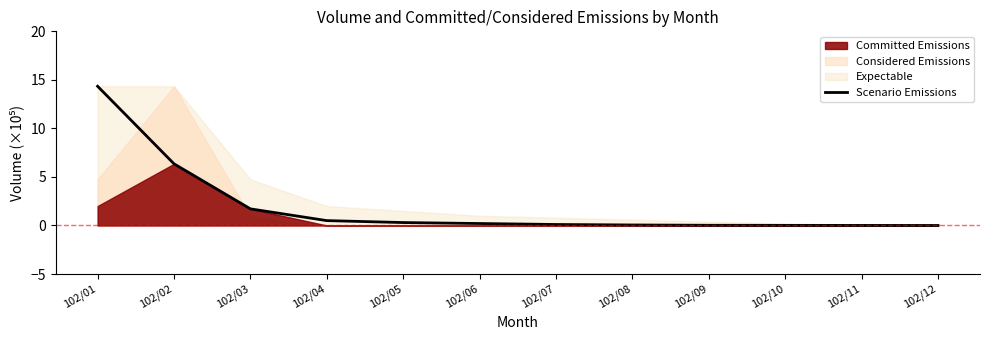

What is the maximum value shown in the chart?

14.3